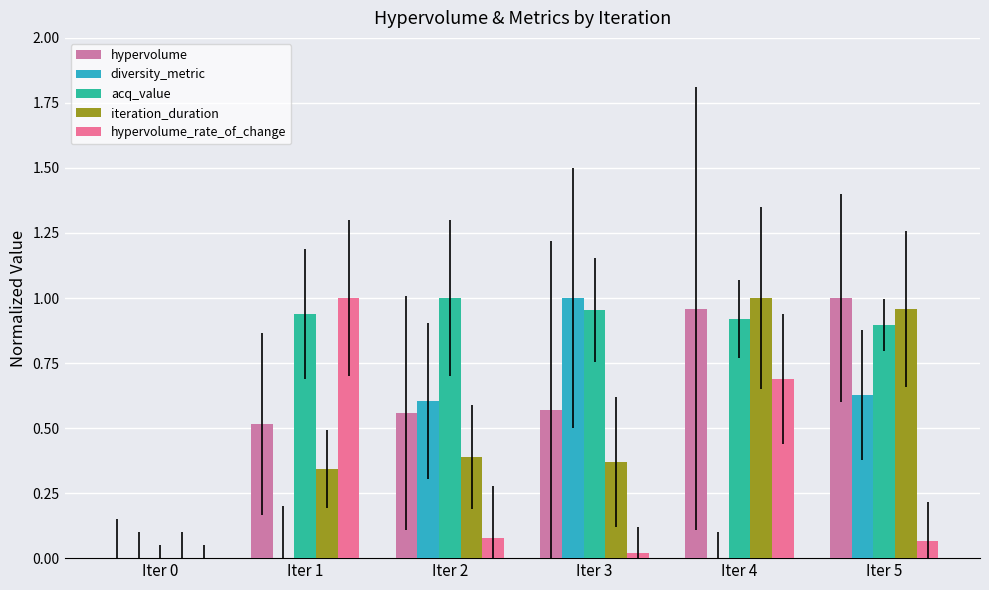

What is the average value of the acq_value series?

0.8